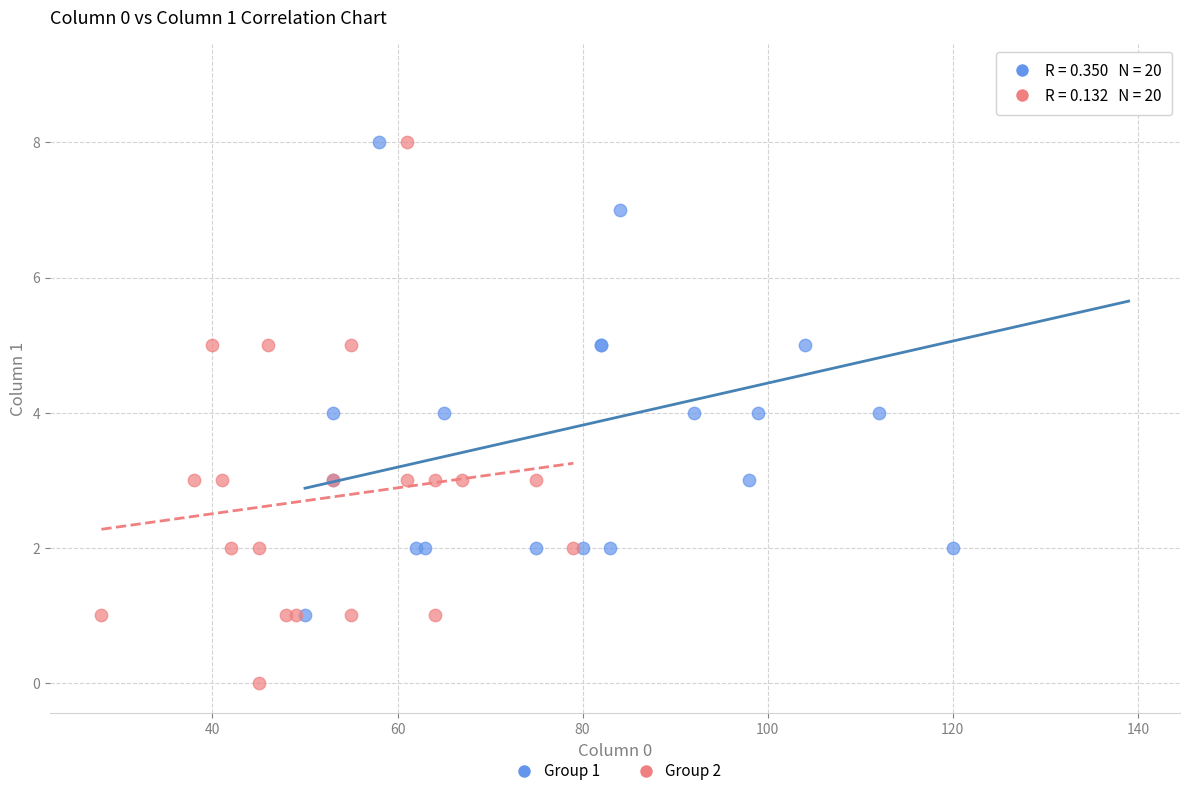

Which series contains the highest Y value?

Group 1